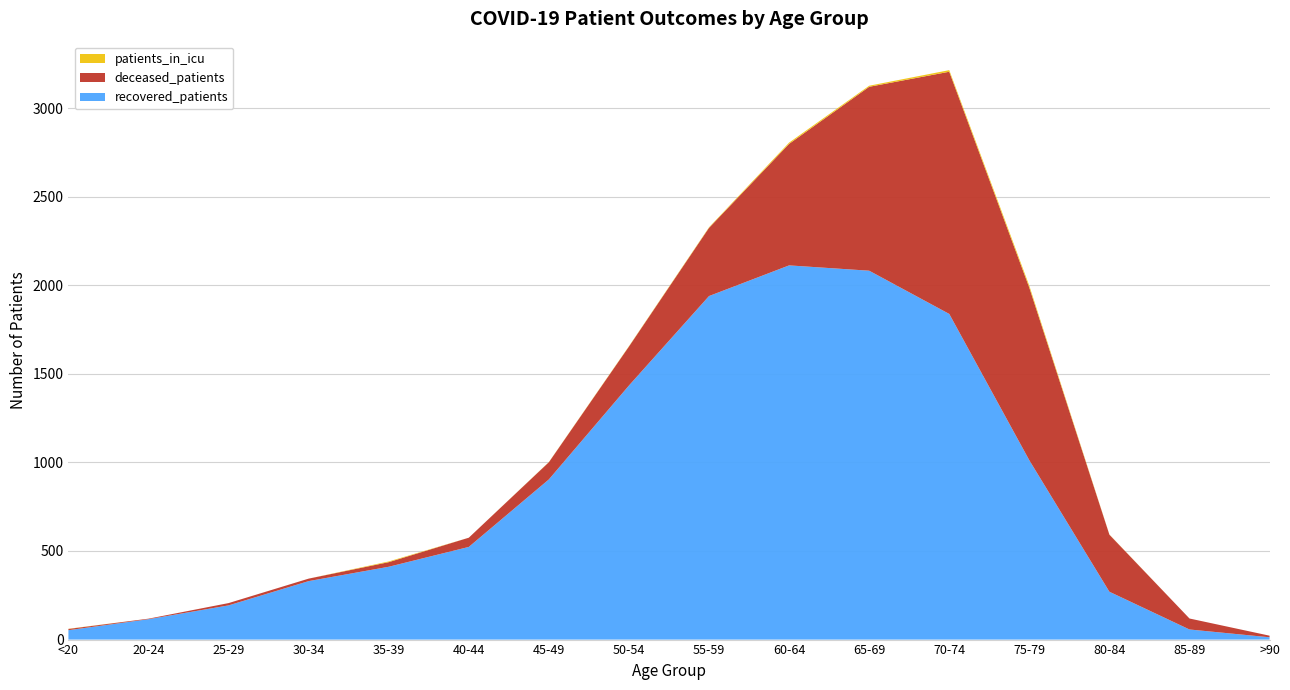

Reading left to right, extract all data points from this chart.

recovered_patients: 53	115	193	330	411	523	904	1434	1939	2112	2082	1838	1012	270	57	13
deceased_patients: 7	3	13	14	26	52	97	220	385	686	1038	1367	974	322	62	9
patients_in_icu: 1	0	0	0	4	0	1	2	3	7	6	9	11	1	0	0